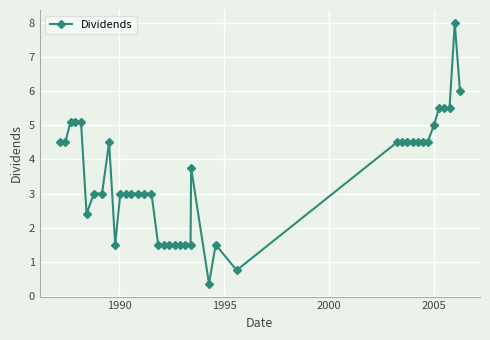

True or false: there are more than 1 points higher than both neighbors.

True